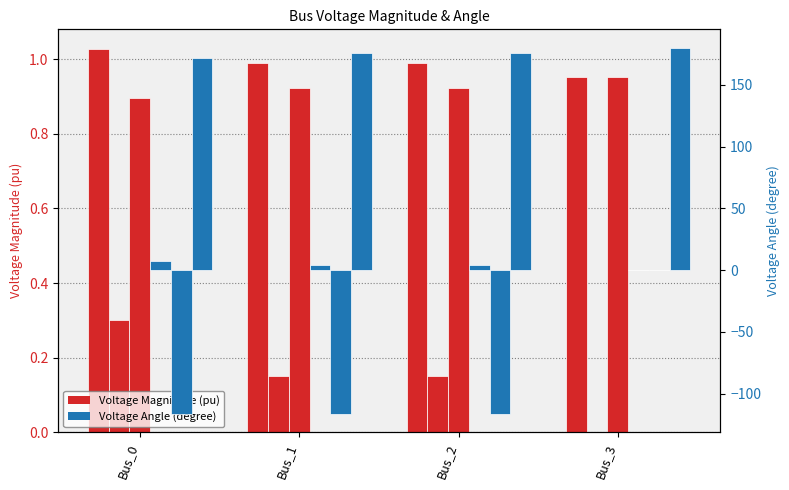

Is the value of vm_a at Bus_2 greater than the value of va_a at Bus_0?

No